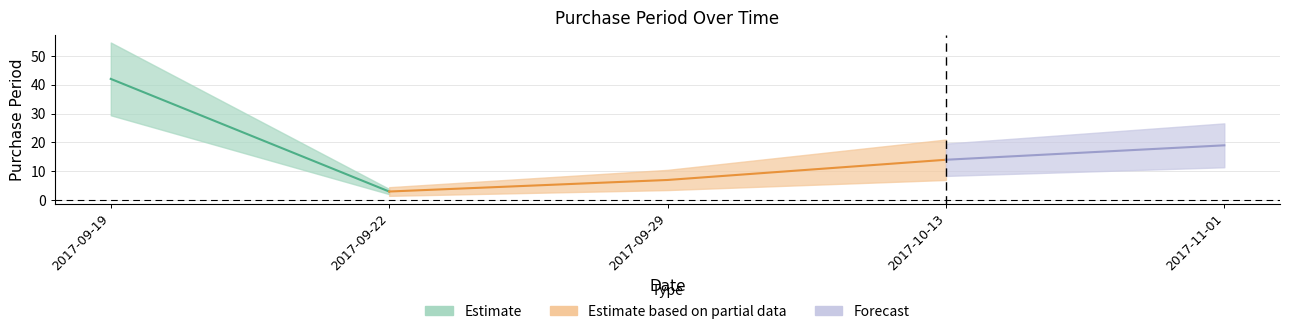

Reading left to right, what are all the values shown in this chart?

42	3	7	14	19